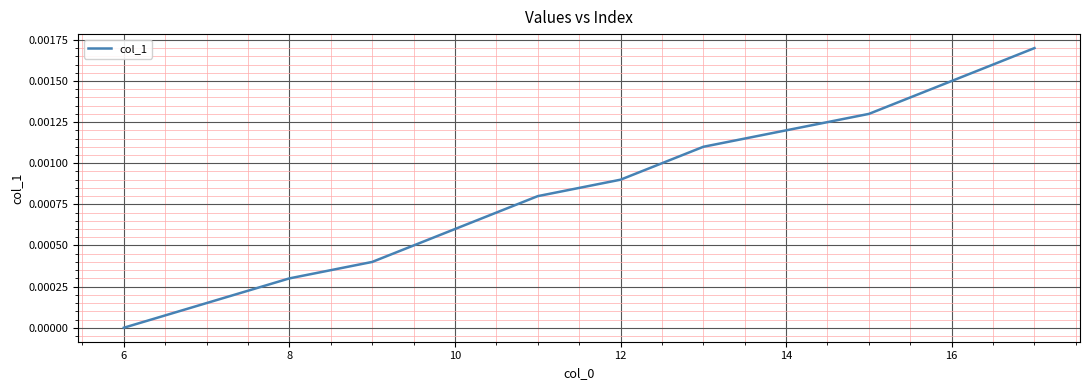

Is this an area chart (filled region under the line)?

No